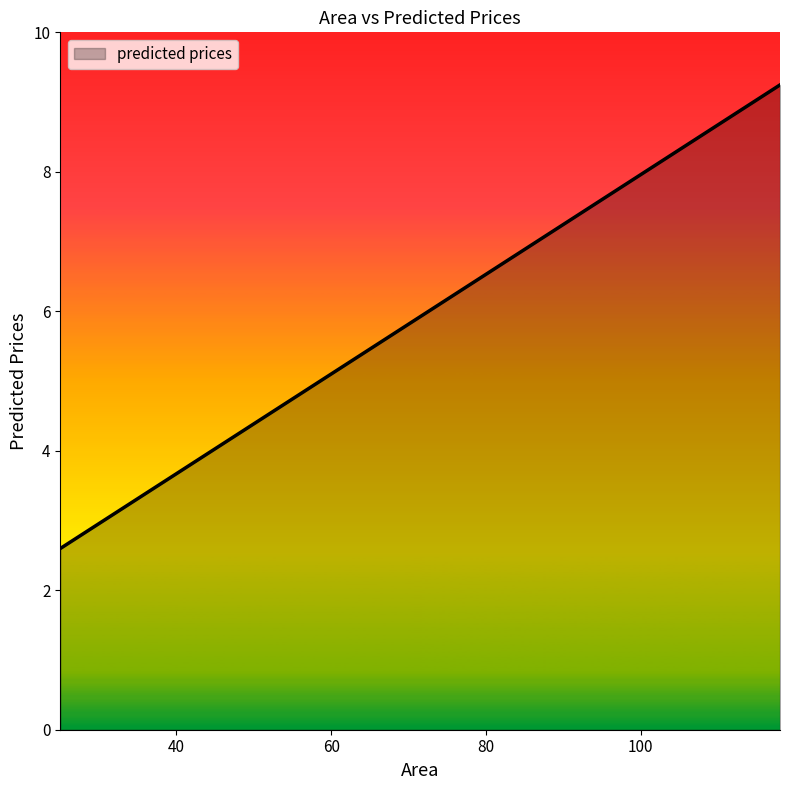

What is the difference between the maximum and minimum values?

6.6